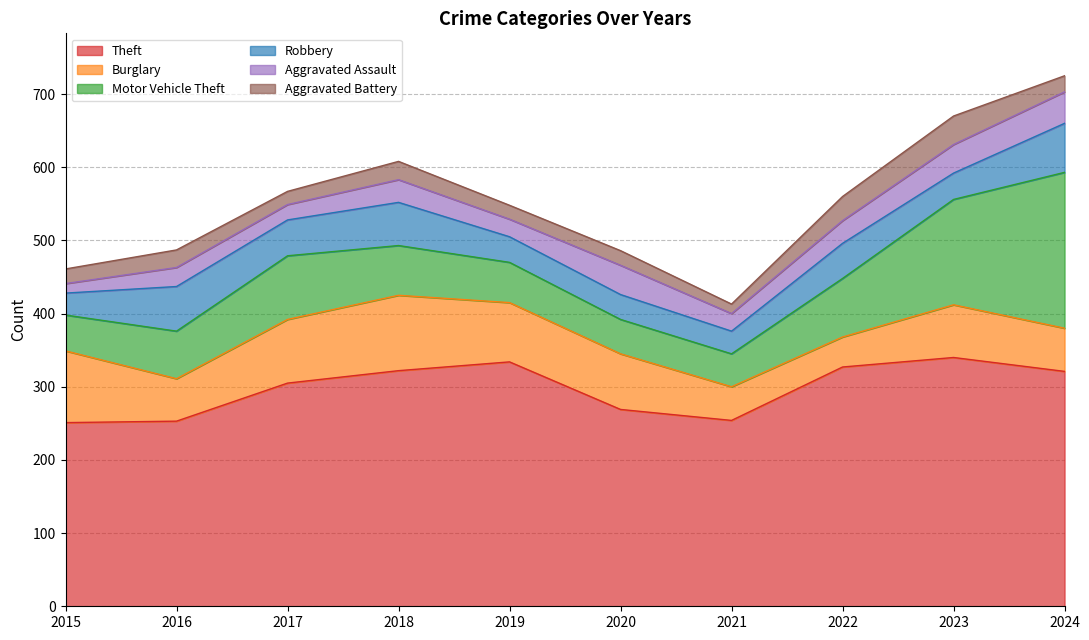

Between 2023 and 2021, which is larger?

2023